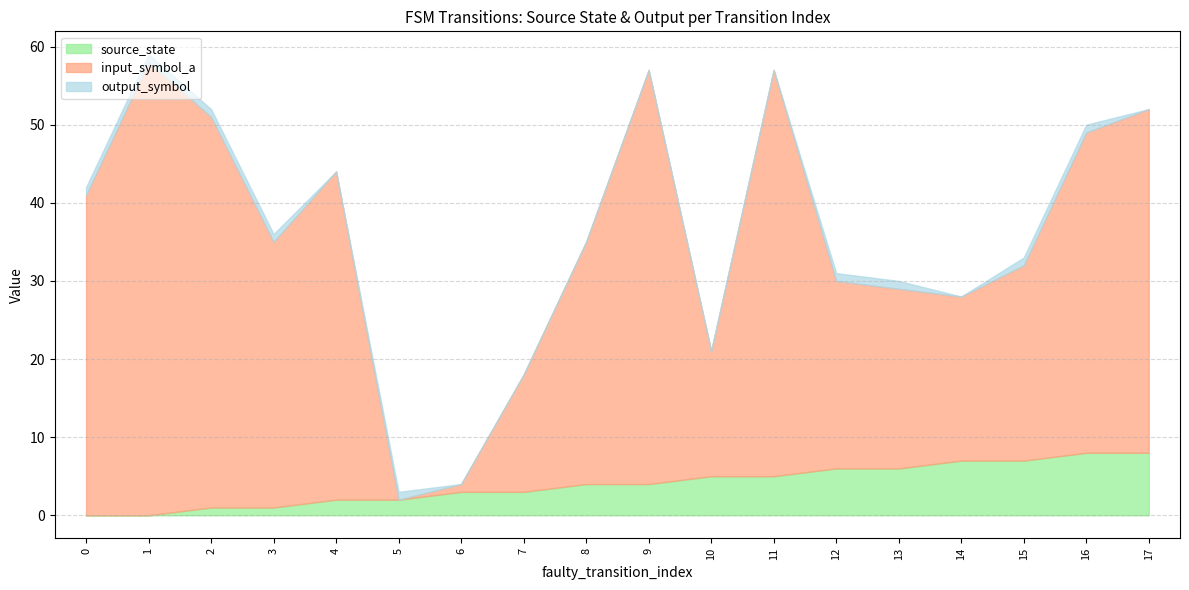

What is the value of the input_symbol_a point at the 2nd from the left?

58